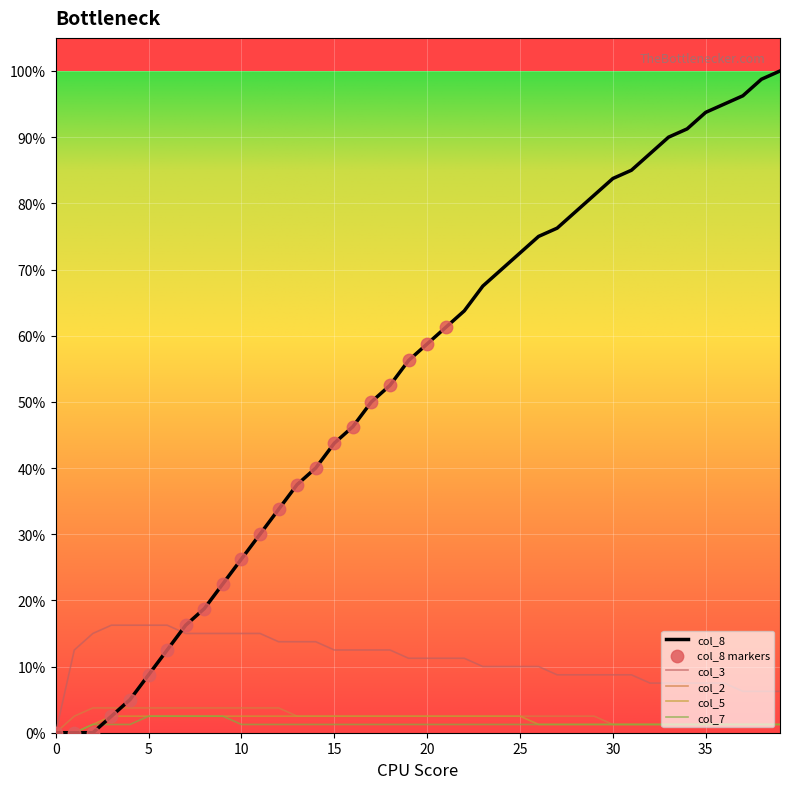

Does the chart have visible grid lines?

Yes